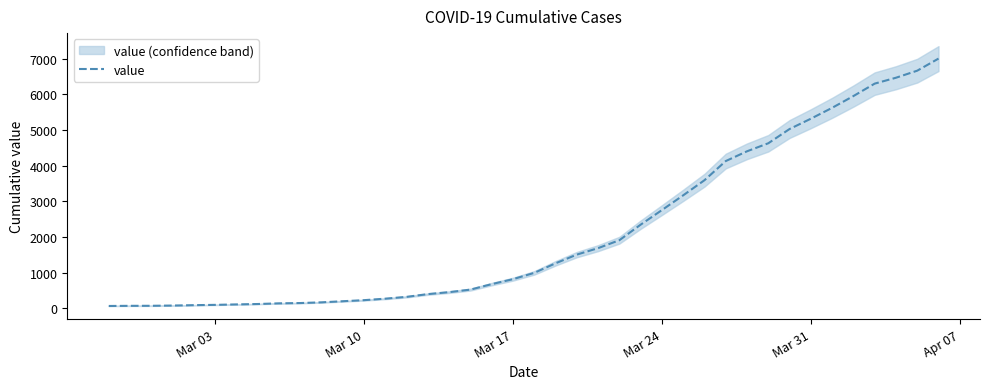

Does the chart have visible grid lines?

No